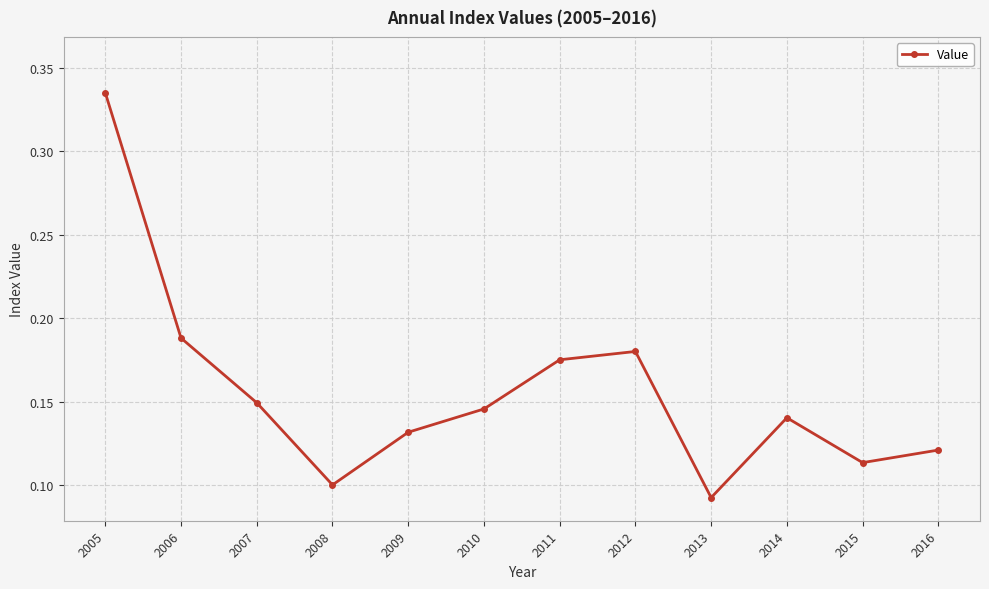

List the labels in order of value, largest first.

2005, 2006, 2012, 2011, 2007, 2010, 2014, 2009, 2016, 2015, 2008, 2013